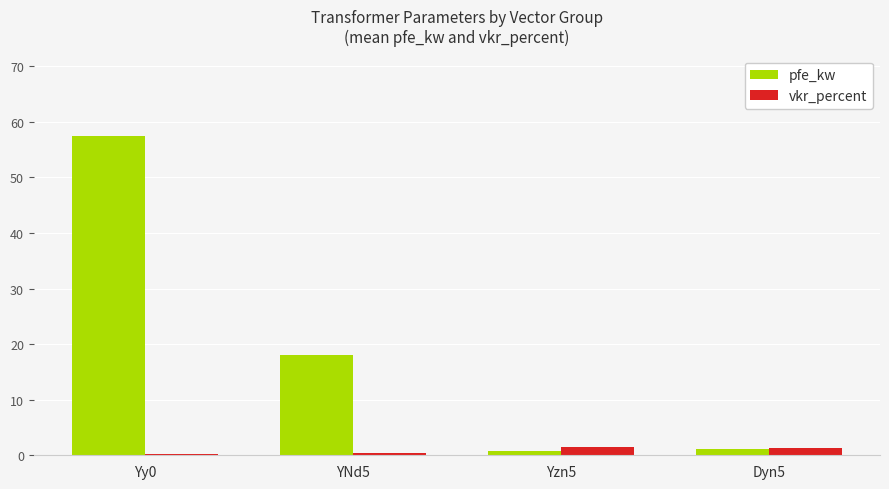

How many data points in pfe_kw are less than 18?

2